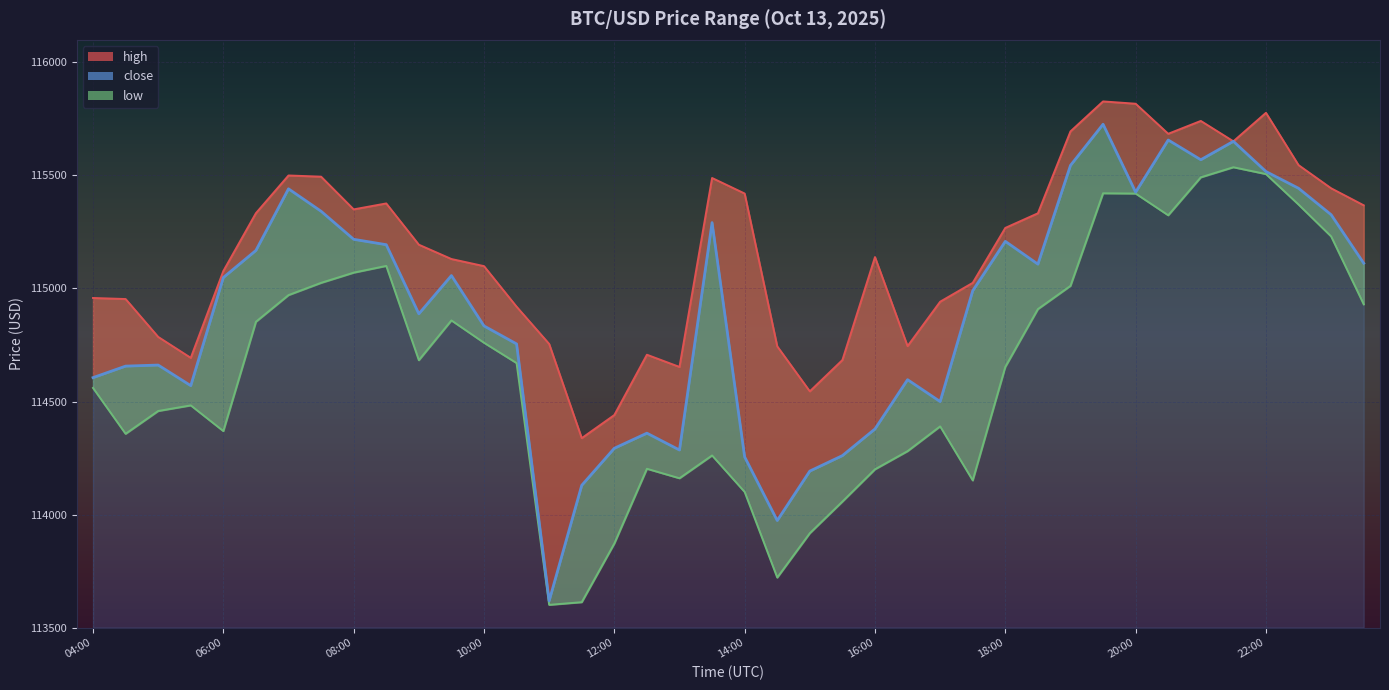

At how many categories does at least one series exceed 114914?

29